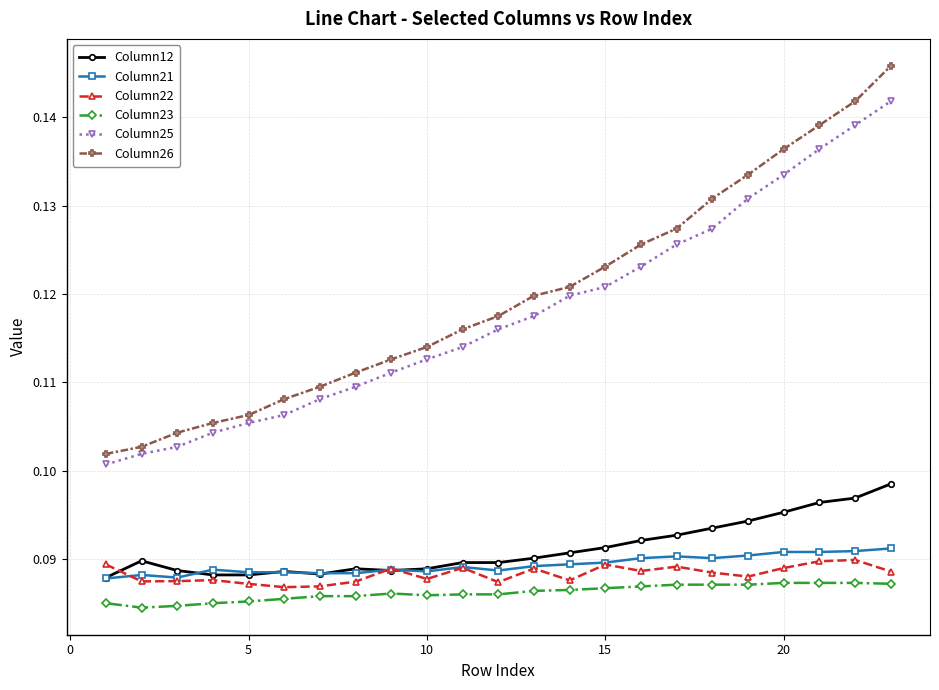

At how many categories does at least one series exceed 0?

23